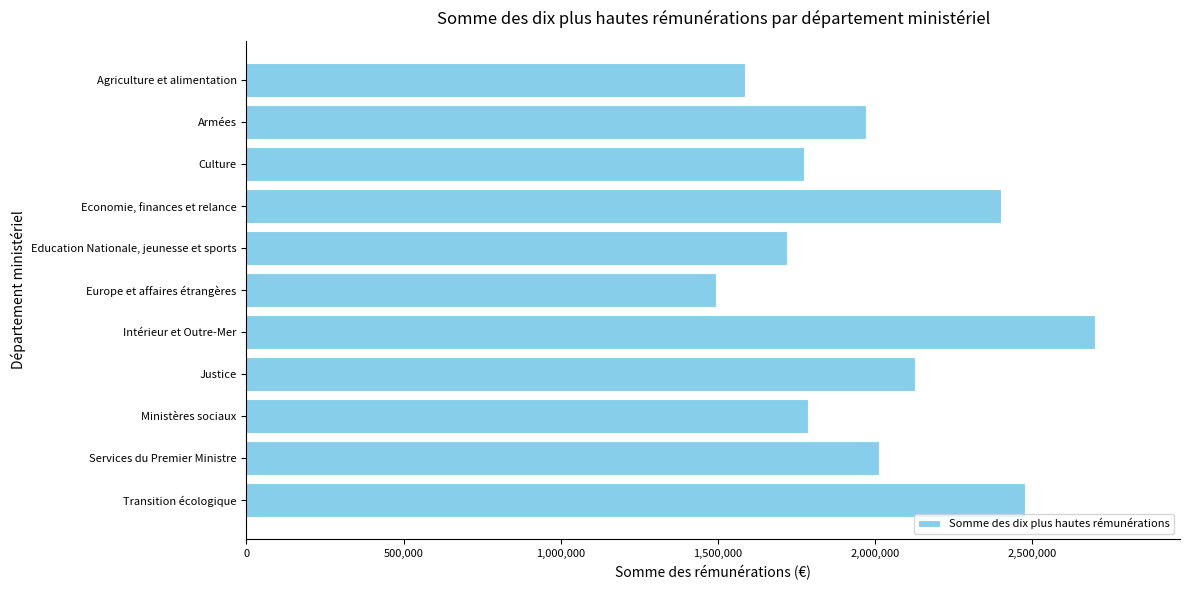

The chart shows a value of 2700891.5 at Intérieur et Outre-Mer. True or false?

True